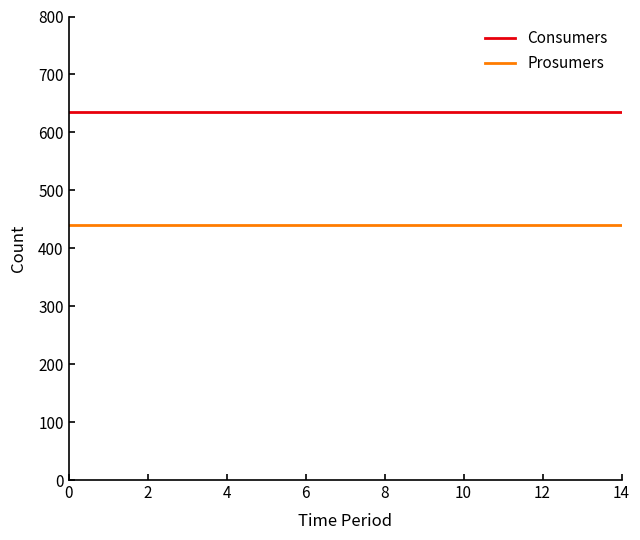

True or false: Prosumers and Consumers intersect in this chart.

False